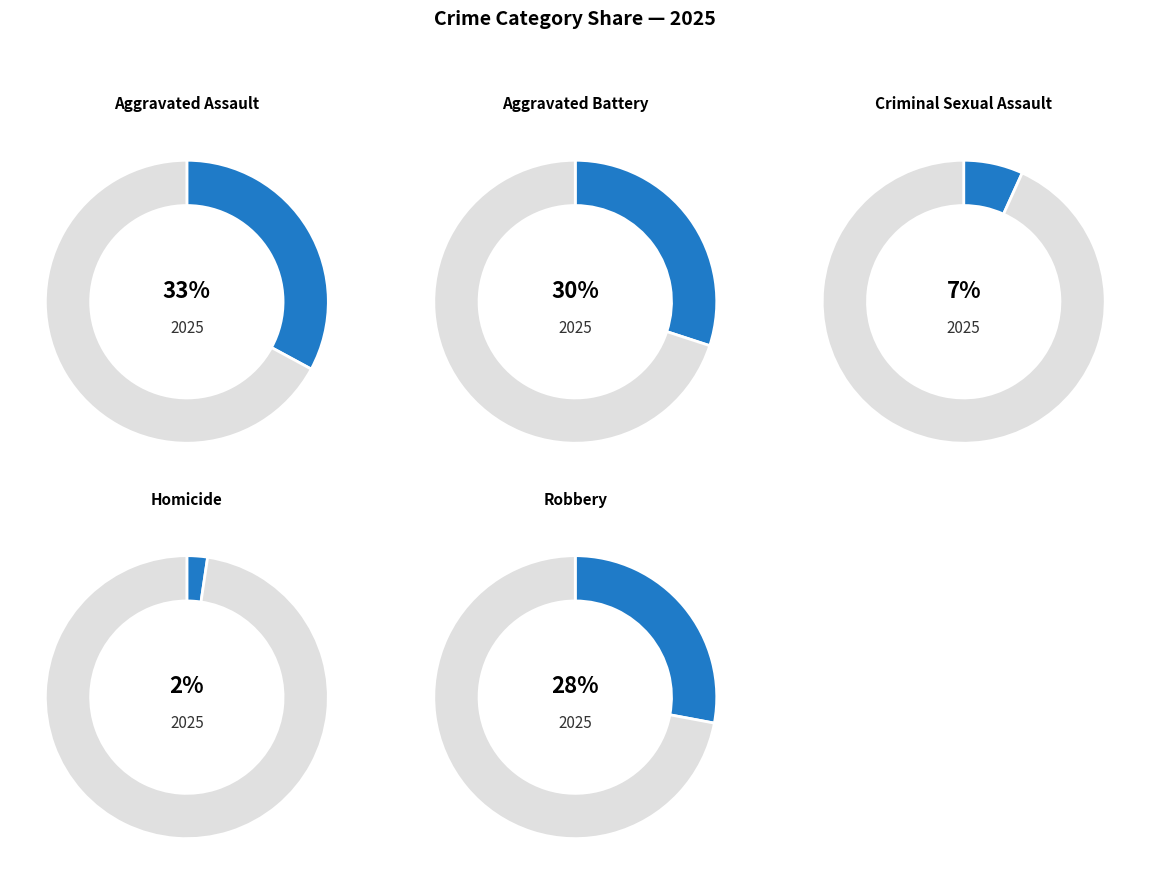

To the nearest percent, what portion does Aggravated Battery represent?

30%